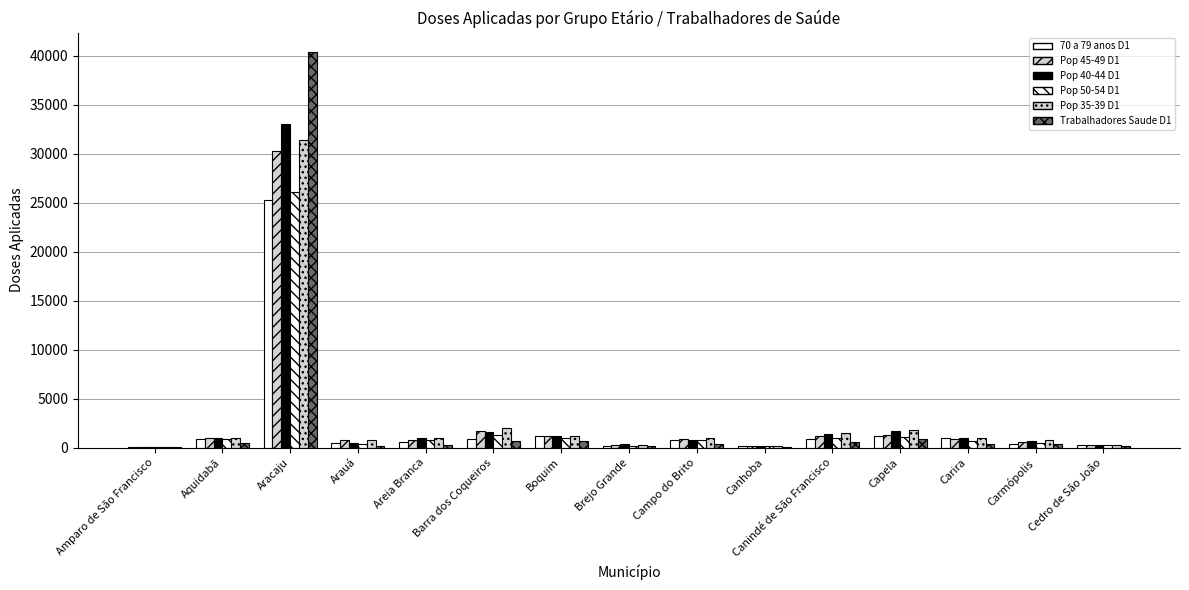

Where is Pop 40-44 D1 nearest to the value 16529?

Capela